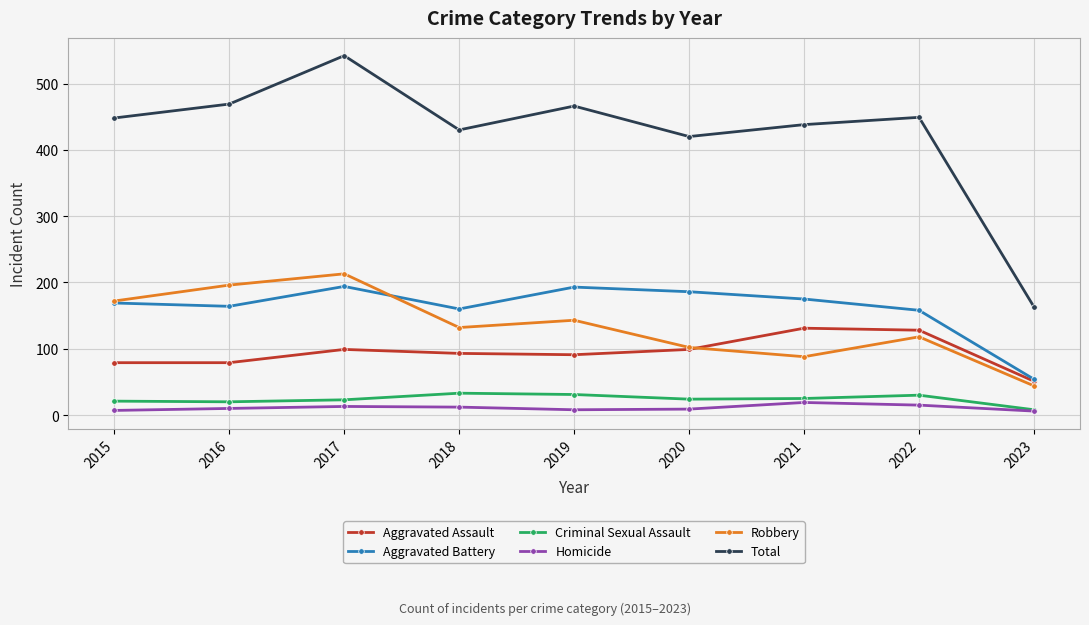

At which label does Robbery reach its peak?

2017